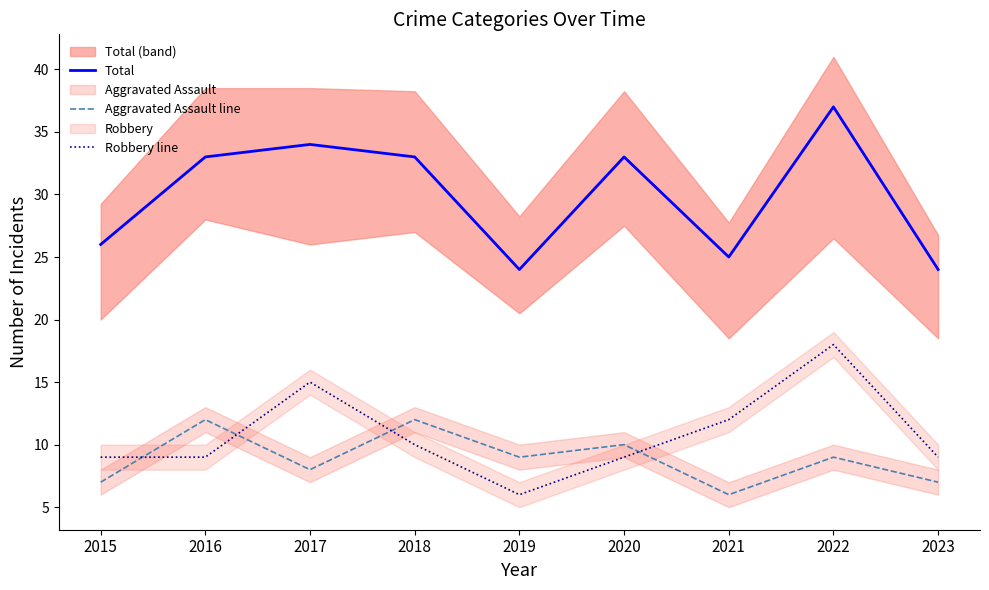

What is the approximate value of Aggravated Assault line at 2023?

7